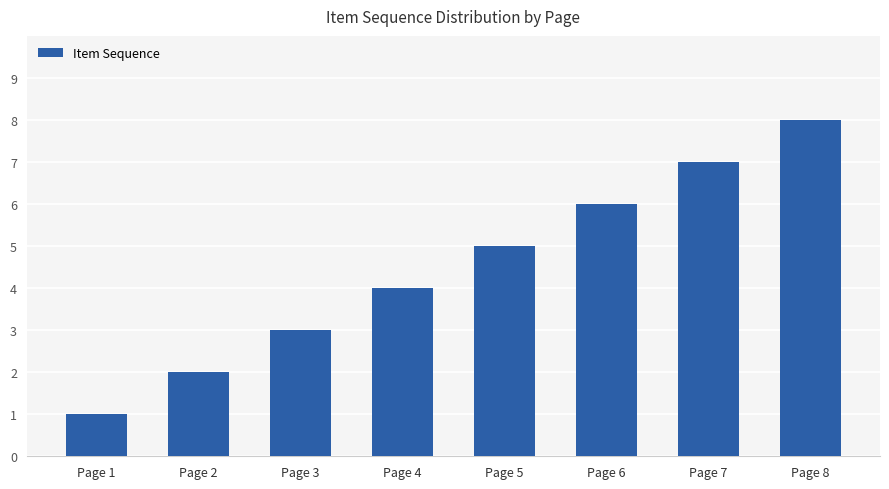

What is the maximum value shown in the chart?

8